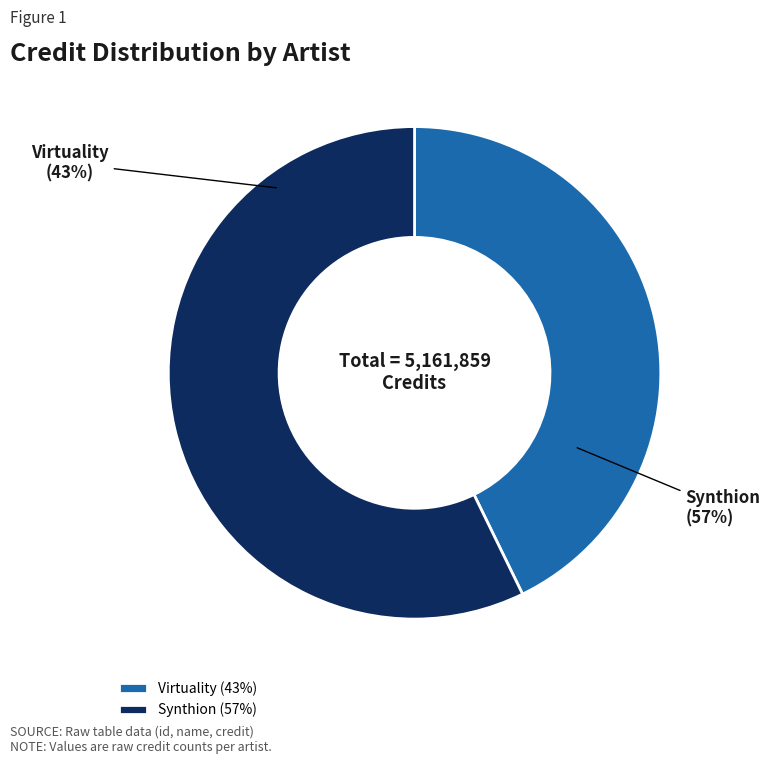

Which category has the biggest portion of the pie?

Synthion